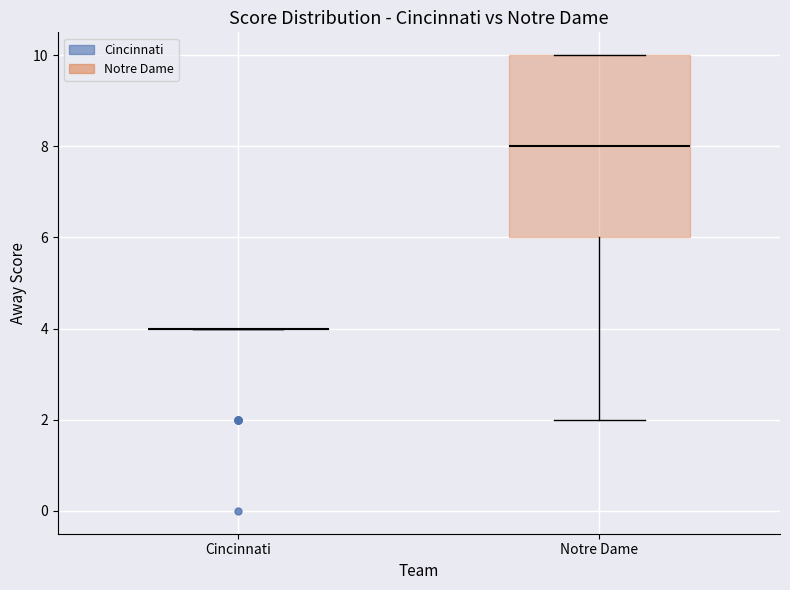

Comparing the boxes themselves (not the whiskers), which one is the tallest?

Notre Dame